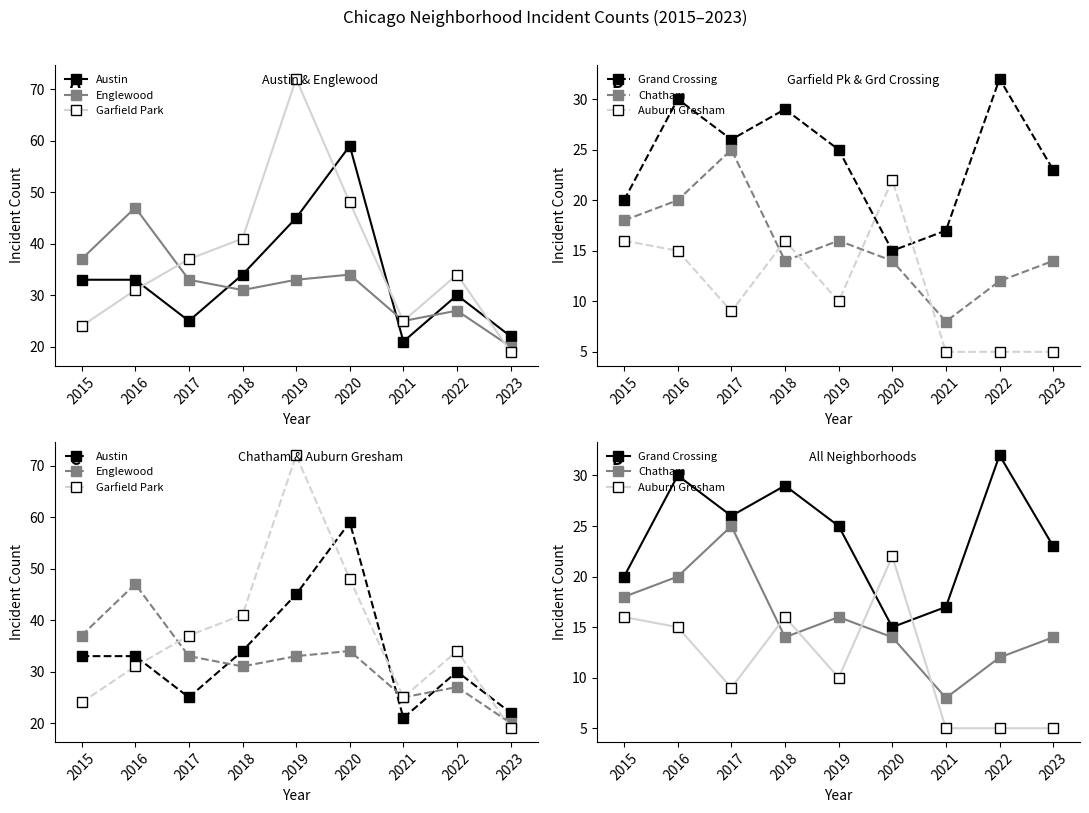

How many interior local peaks does the Garfield Park series have?

2